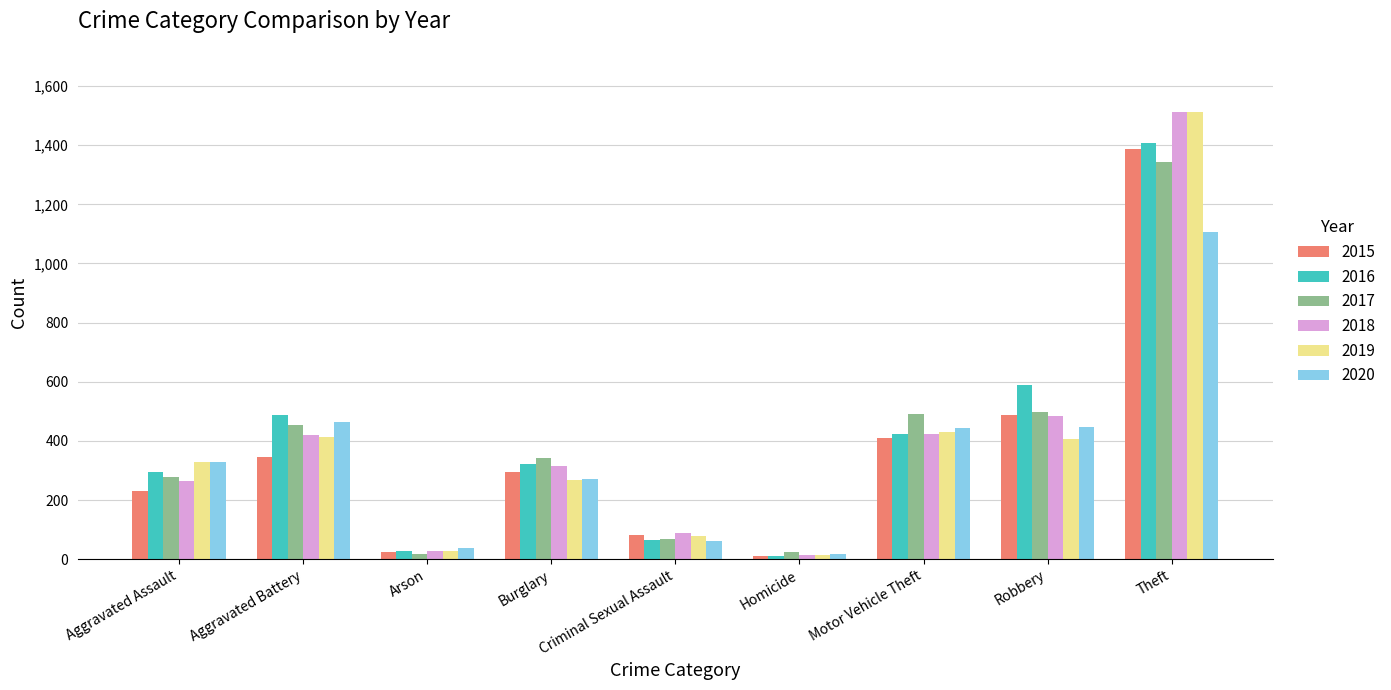

How many data points in 2017 are less than 343?

4